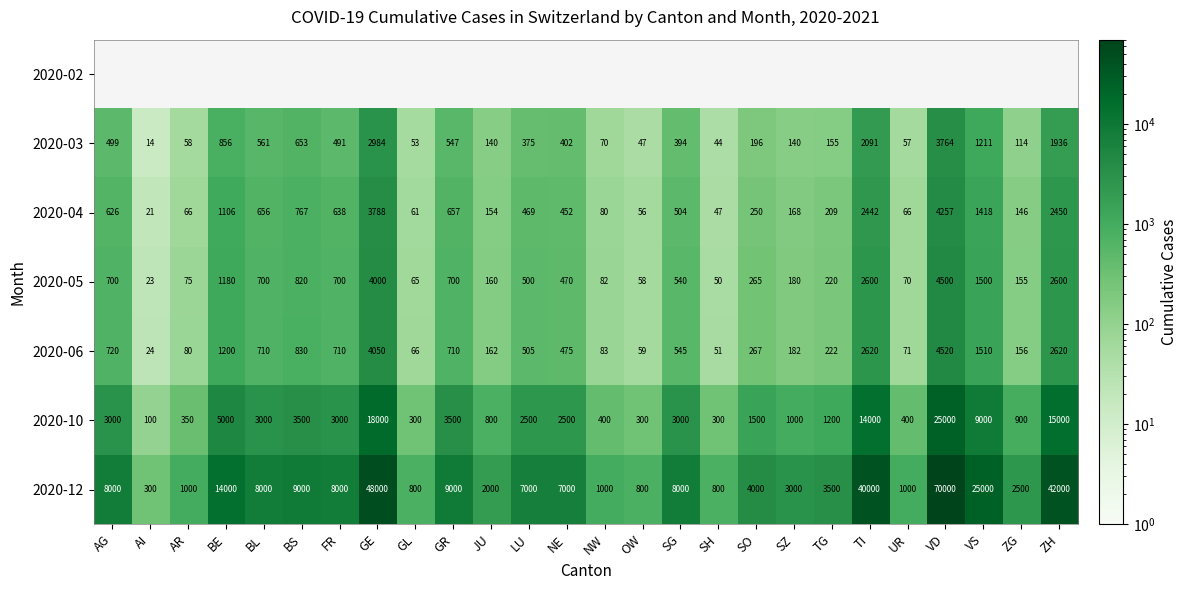

What is the highest value of the 2020-12 series?

70000